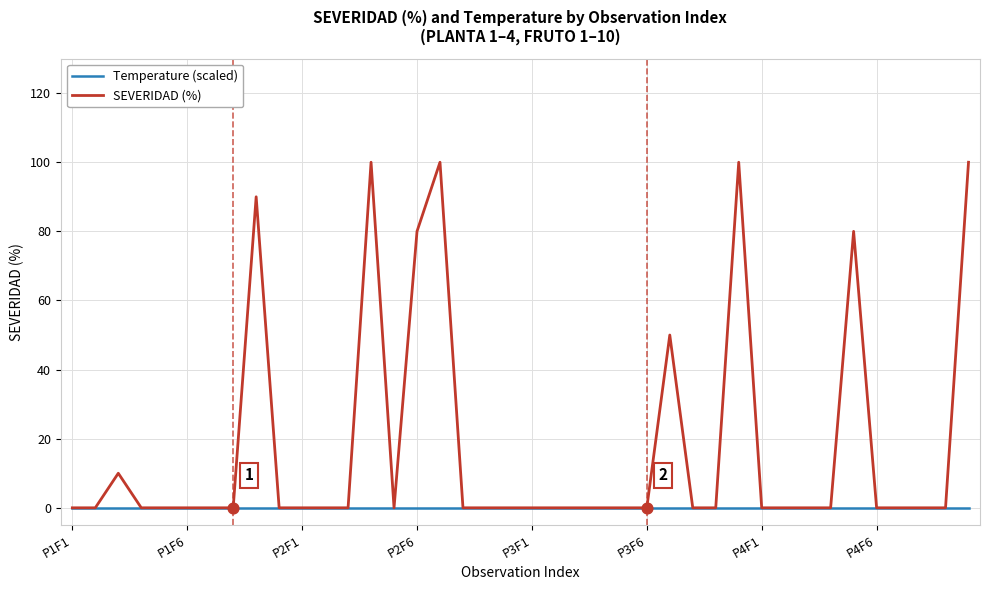

Which series has the largest total across all categories?

SEVERIDAD (%)